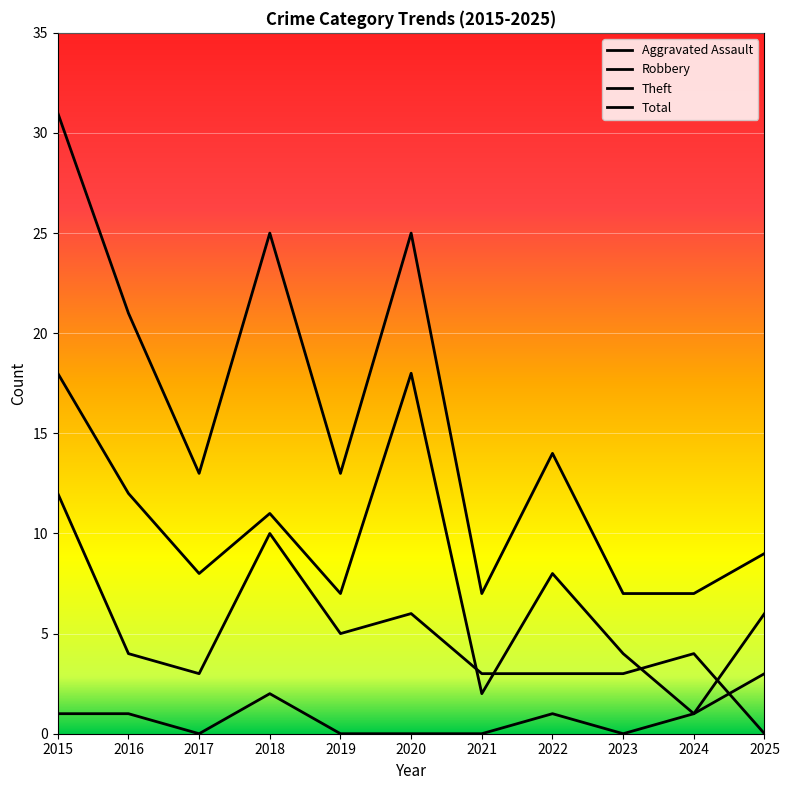

At which category is the sum across all series the highest?

2015